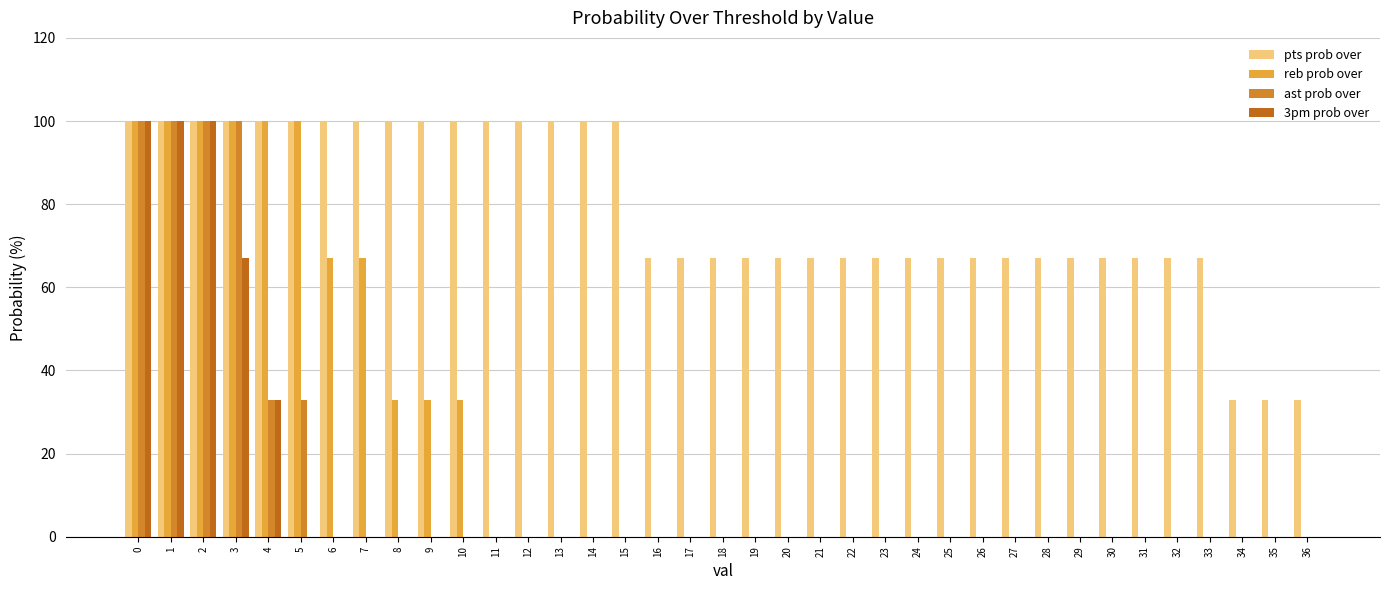

True or false: 3pm prob over has a value of -65 at 30.

False